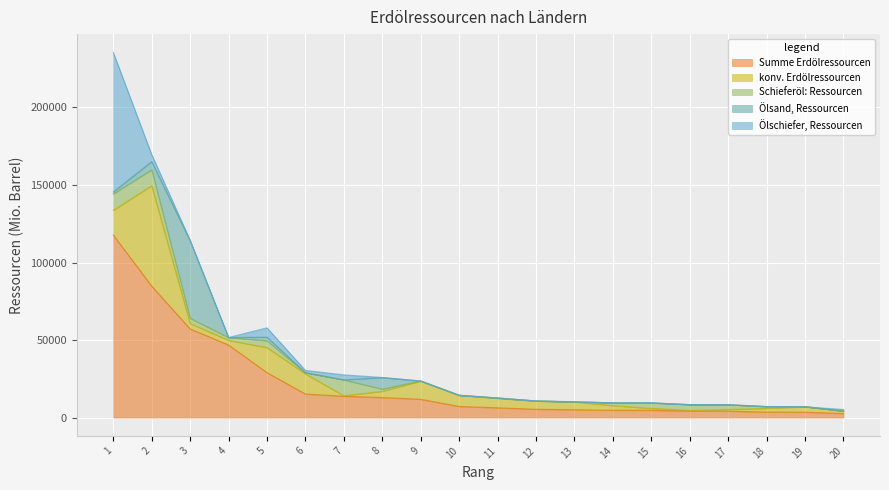

What are all the series names shown in the legend?

Summe Erdölressourcen, konv. Erdölressourcen, Schieferöl: Ressourcen, Ölsand, Ressourcen, Ölschiefer, Ressourcen